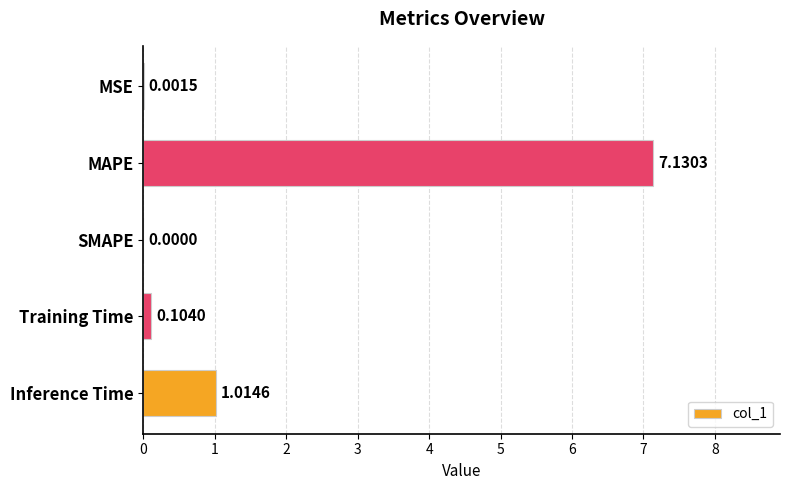

What is the change in value from SMAPE to Inference Time?

+1.0